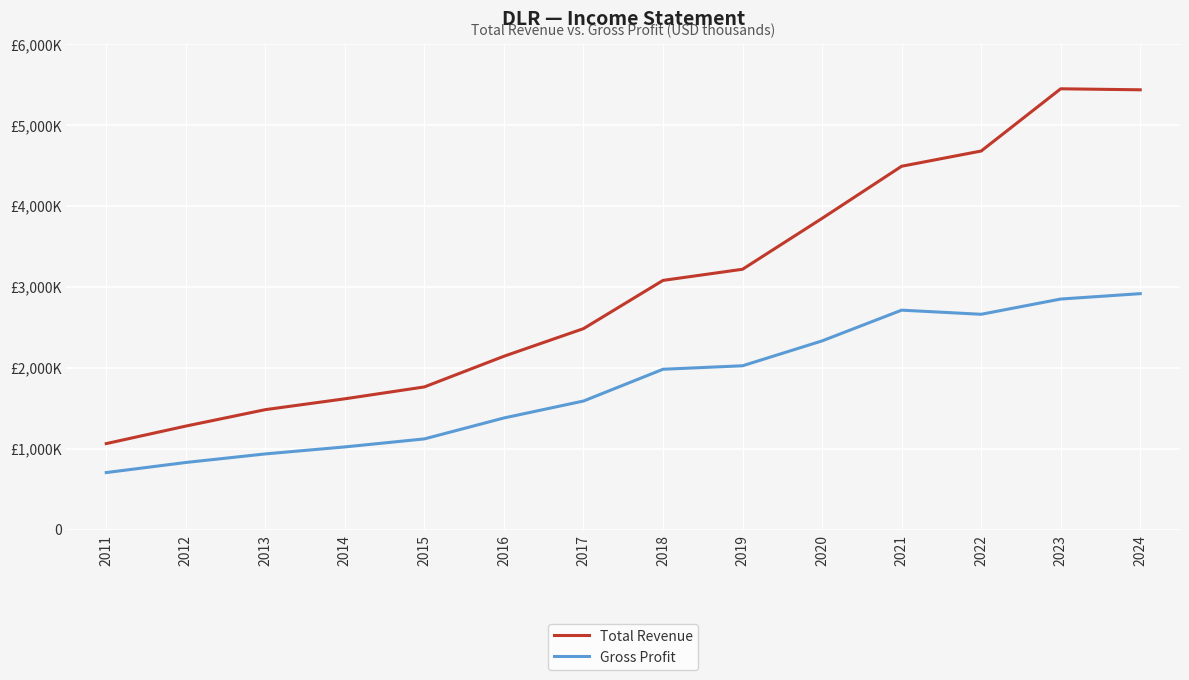

Rank the categories by Total Revenue value from highest to lowest.

2023, 2024, 2022, 2021, 2020, 2019, 2018, 2017, 2016, 2015, 2014, 2013, 2012, 2011